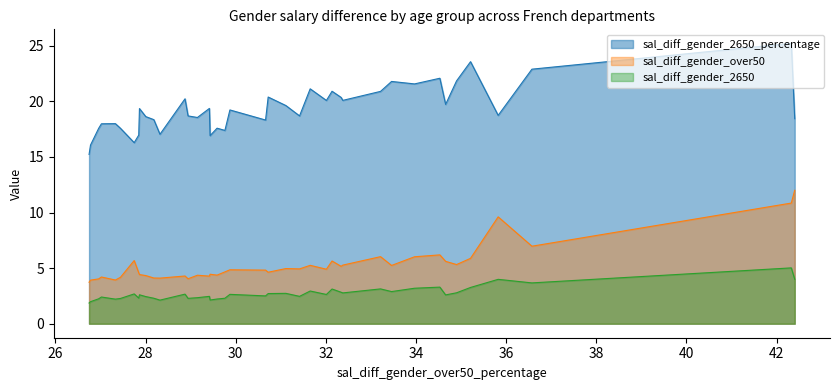

How many lines are shown in the chart?

3